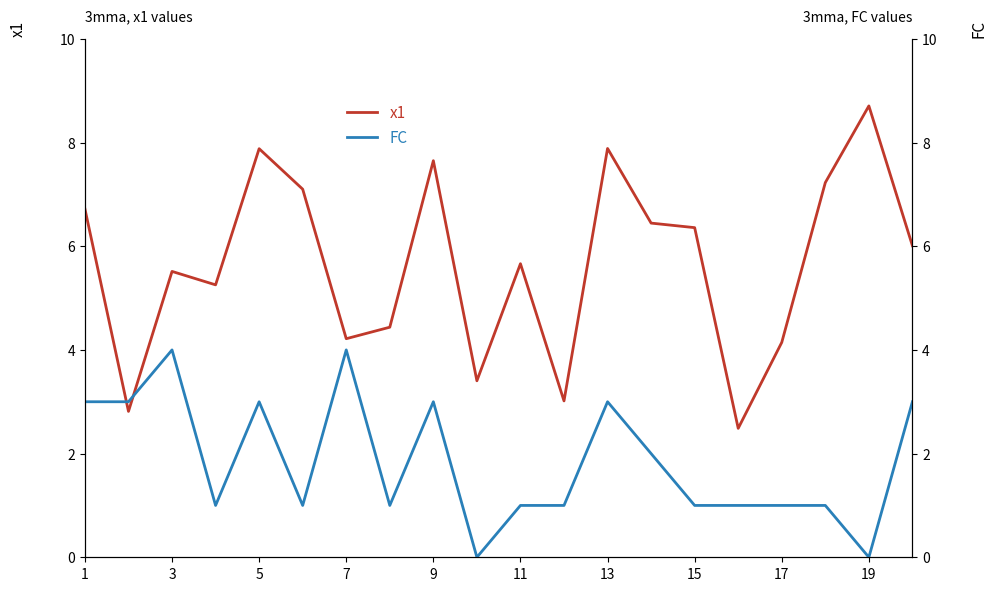

Where does the x1 series first go above 6?

1